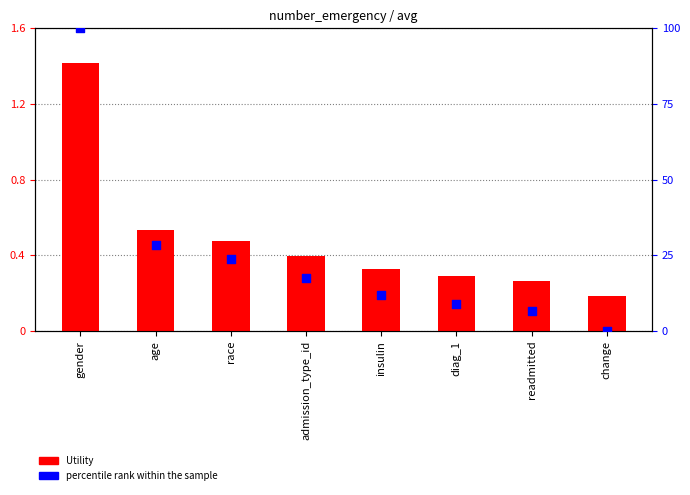

What are all the series names shown in the legend?

Utility, percentile rank within the sample